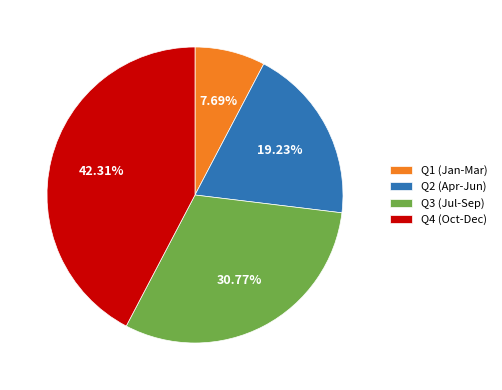

Which has a higher value, Q4 (Oct-Dec) or Q2 (Apr-Jun)?

Q4 (Oct-Dec)